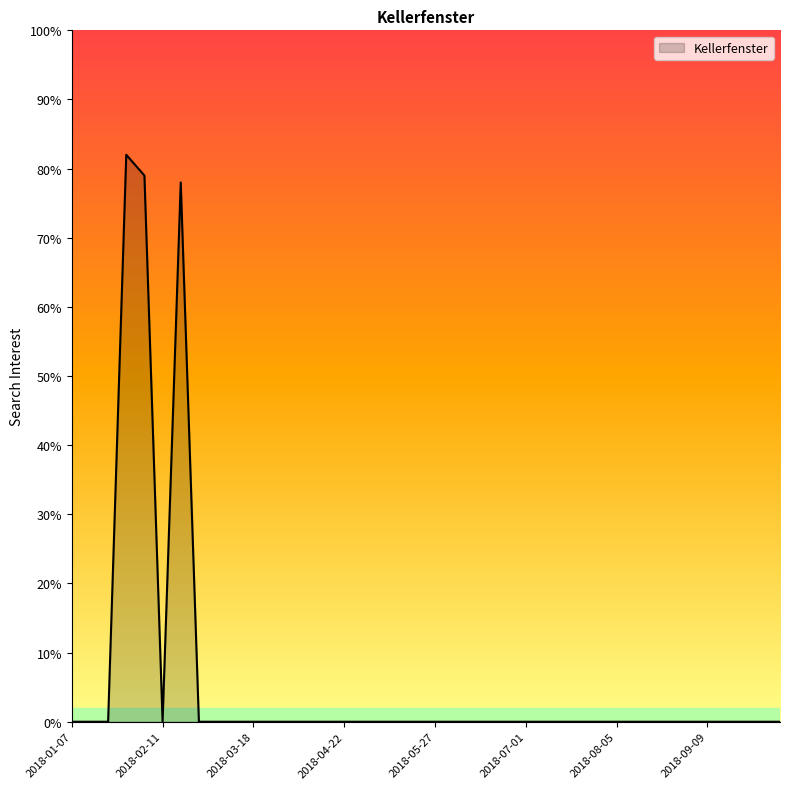

What is the difference between the maximum and minimum values?

82